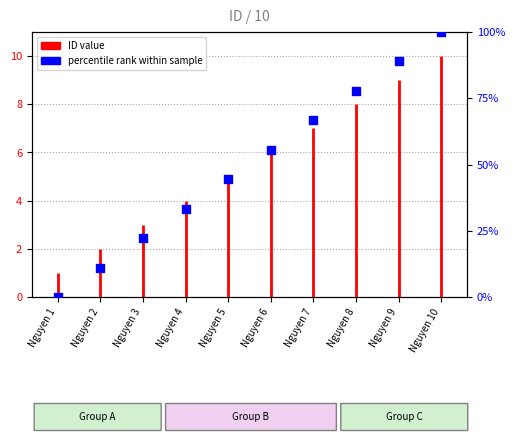

What is the change in value from Nguyen 4 to Nguyen 9?

+55.6